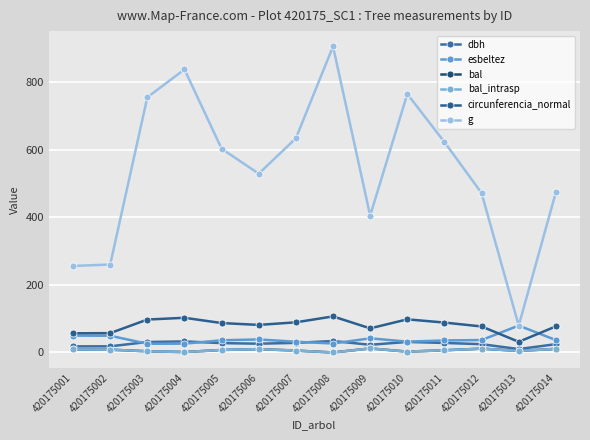

At which label does bal first exceed 7?

420175001